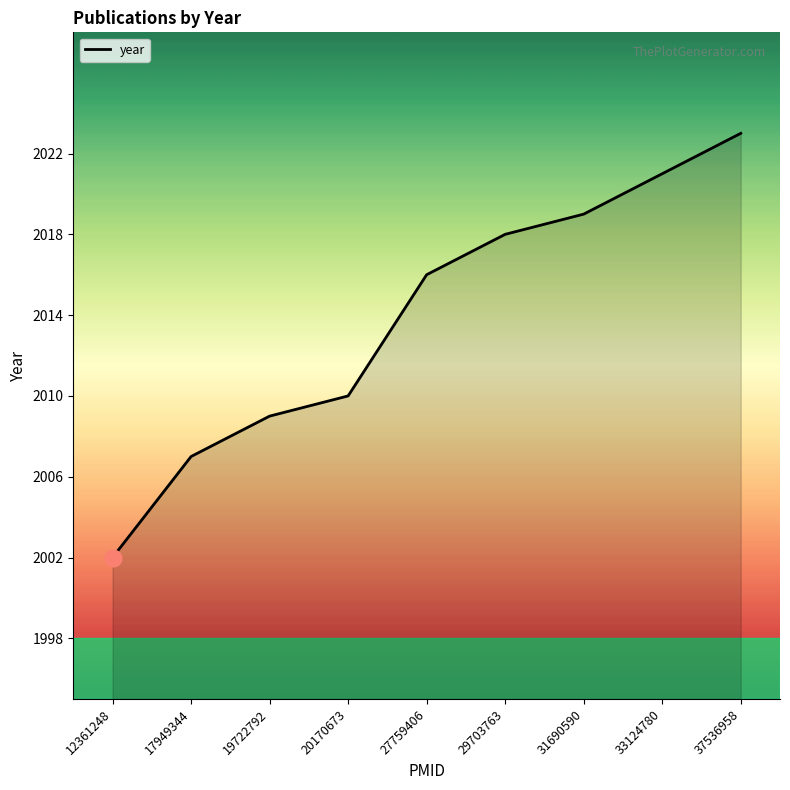

Reading left to right, extract all data points from this chart.

2002	2007	2009	2010	2016	2018	2019	2021	2023